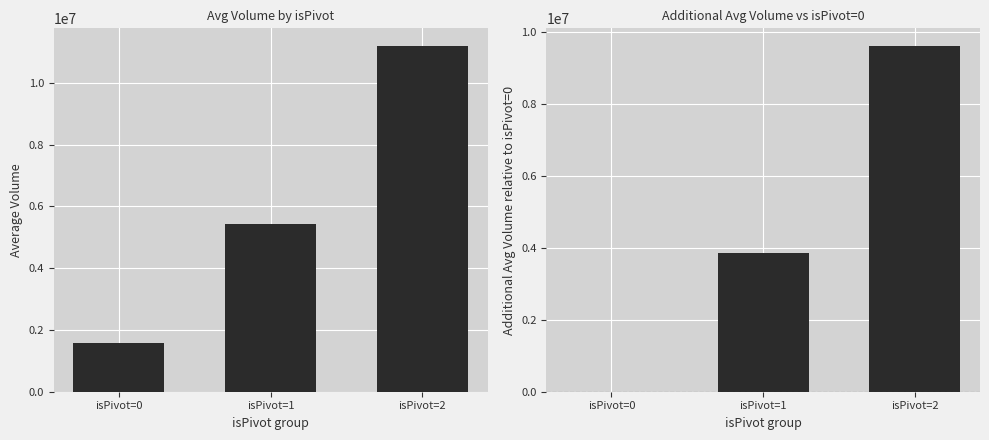

At how many categories does at least one series exceed 4053076?

2